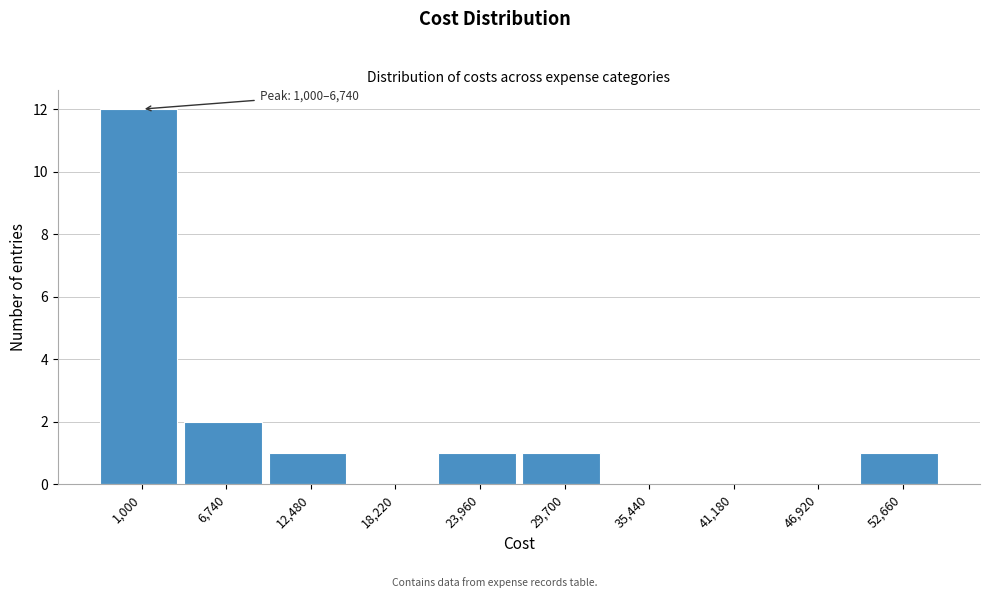

Reading left to right, extract all data points from this chart.

1,000=12	6,740=2	12,480=1	18,220=0	23,960=1	29,700=1	35,440=0	41,180=0	46,920=0	52,660=1